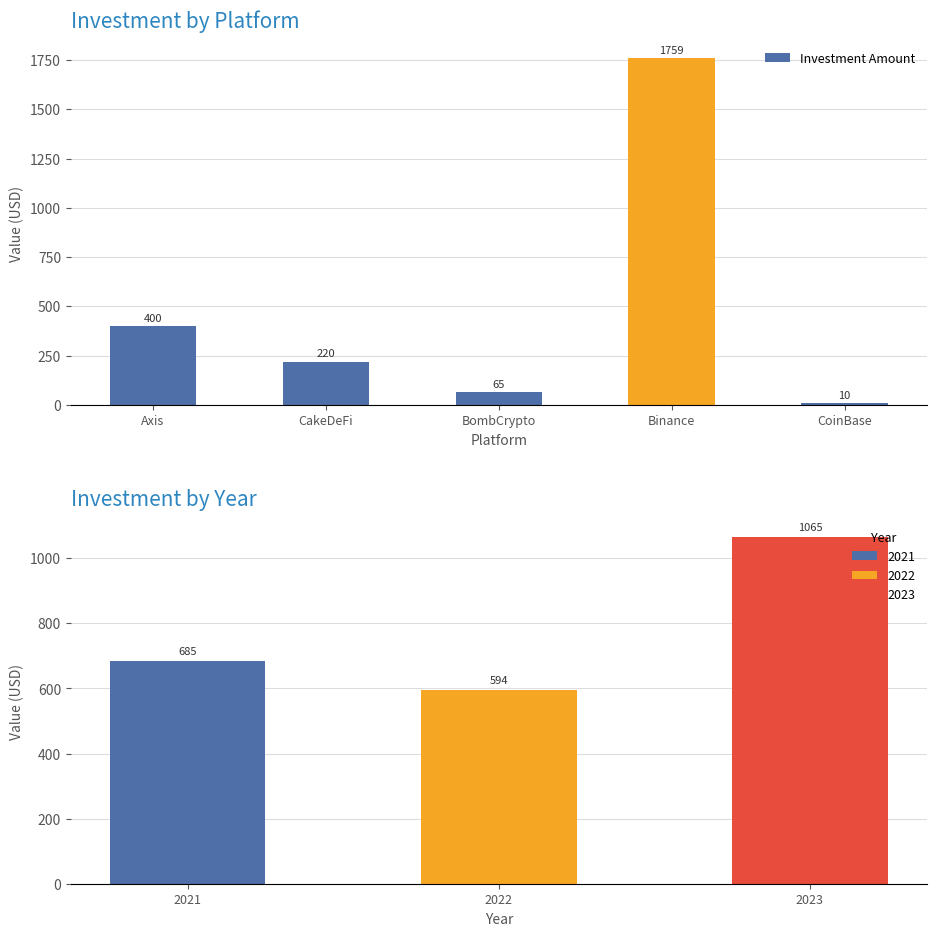

Which category has the highest value across all series?

Binance